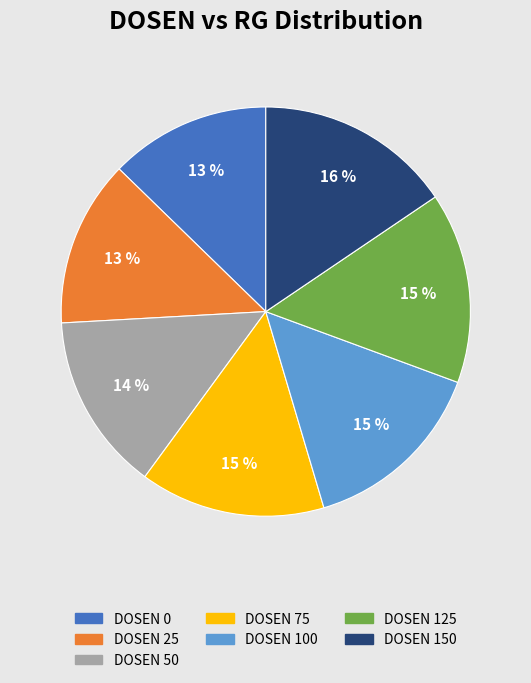

How many slices are in this pie chart?

7